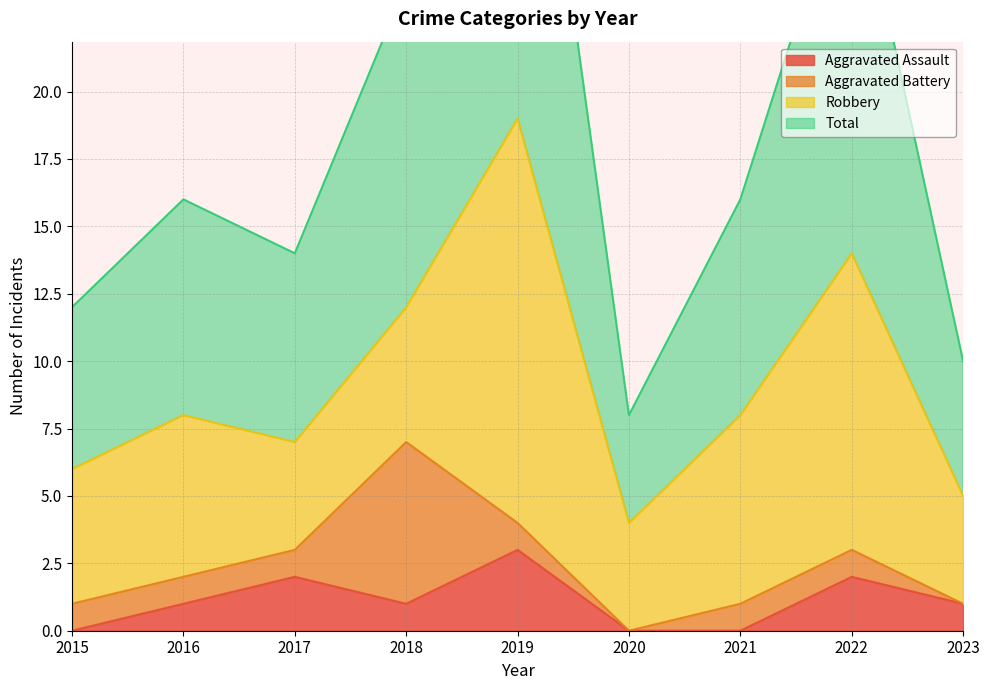

At which category does Aggravated Assault reach its first local valley?

2018